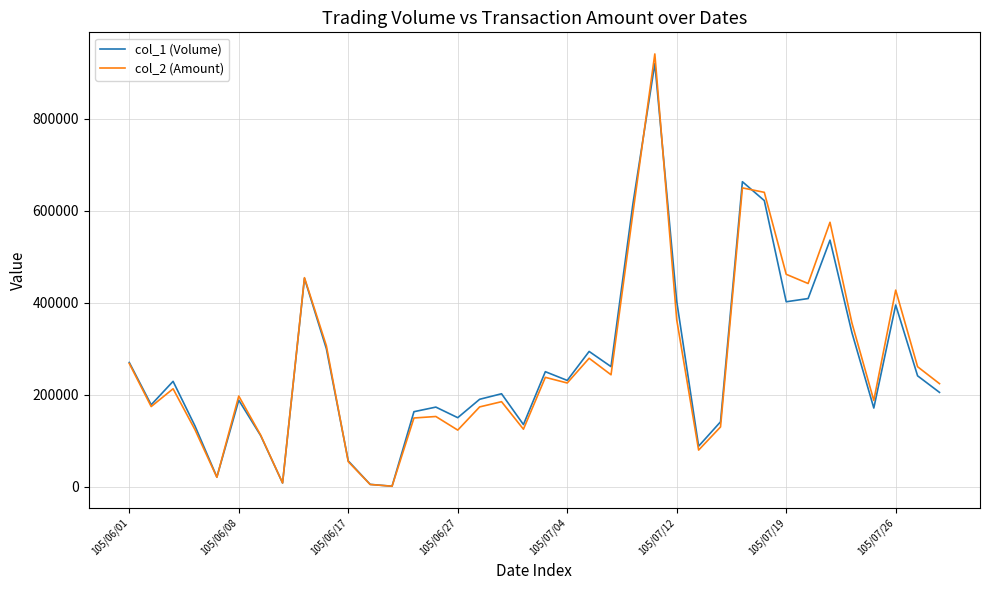

Which series has the largest range (max minus min)?

col_2 (Amount)